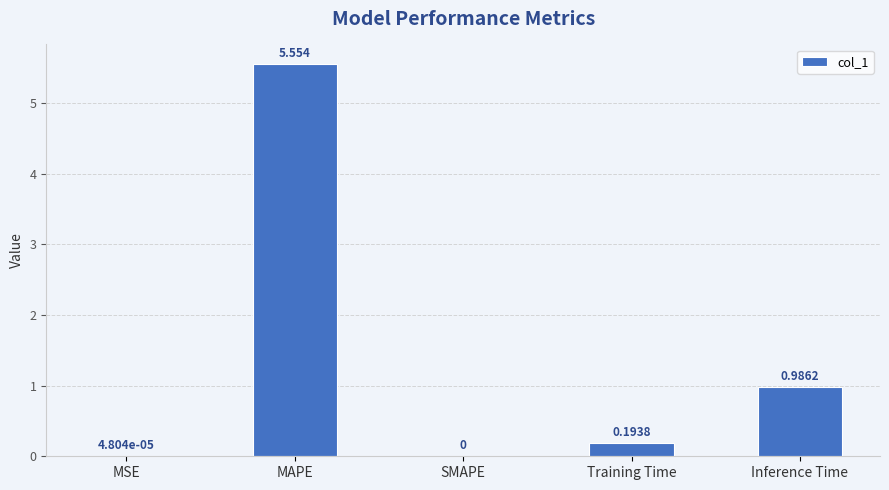

Which category has the highest value across all series?

MAPE